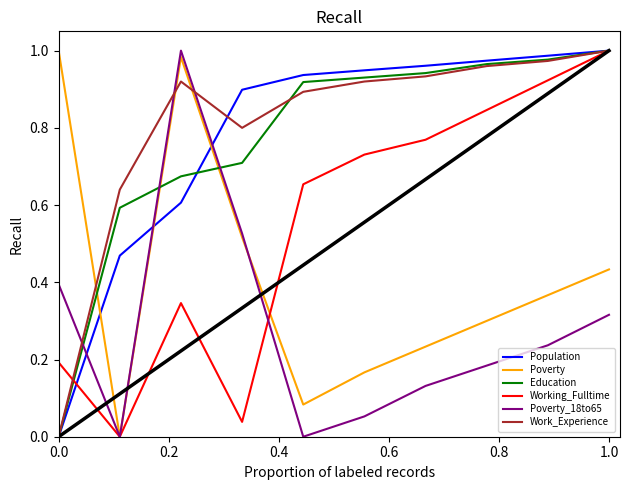

How many times do Population and Poverty_18to65 cross each other?

3